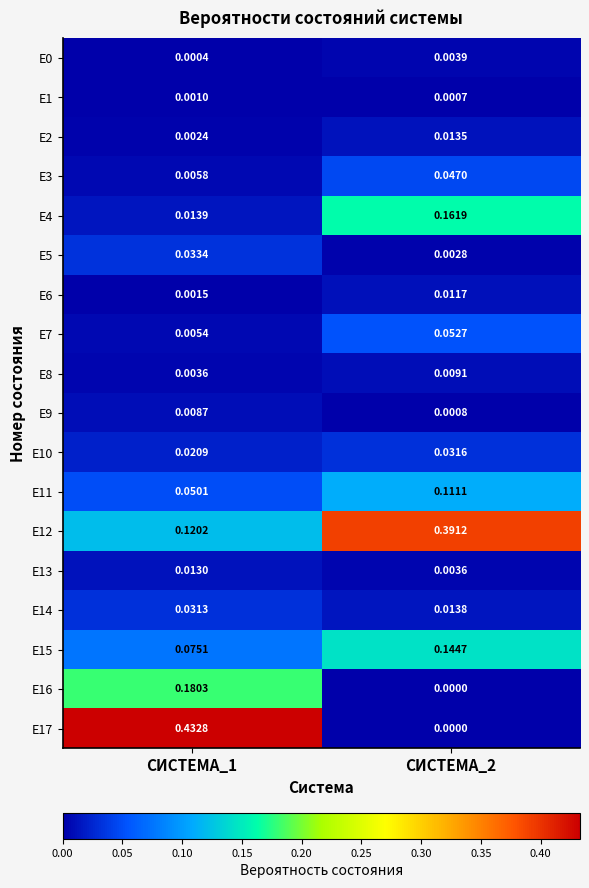

What is the total value across all series at СИСТЕМА_1?

1.0